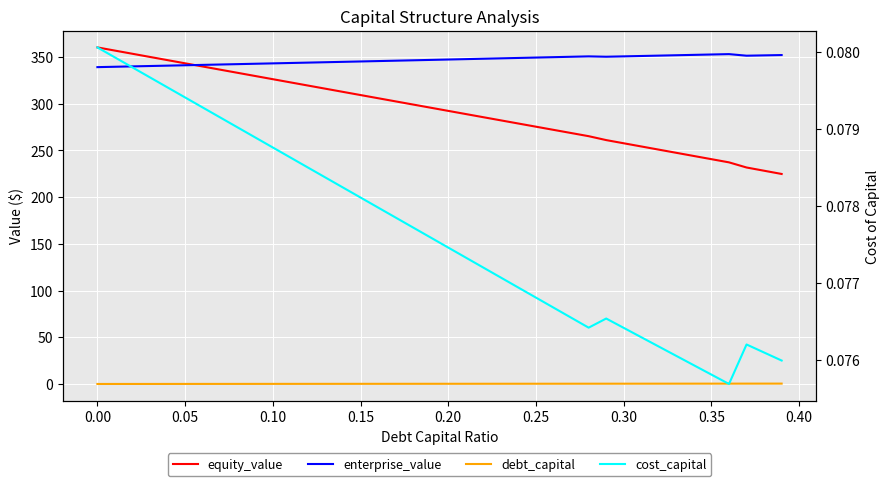

Is the value of cost_capital at 29 greater than the value of debt_capital at 25?

No